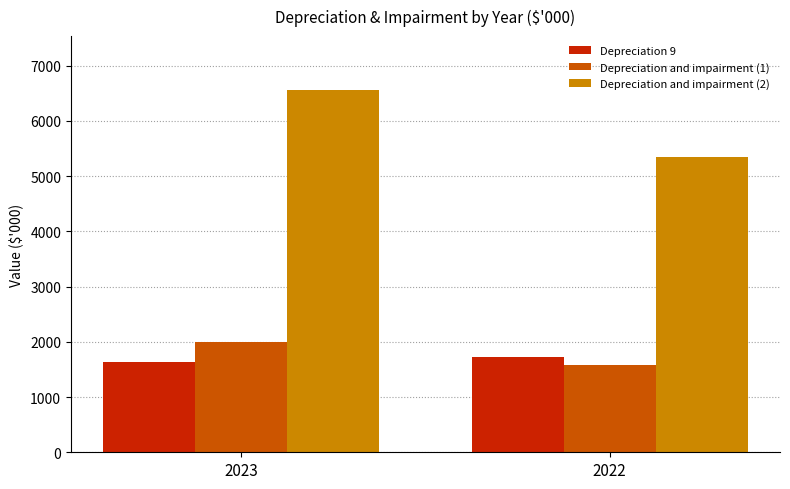

What is the maximum value shown in the chart?

6551